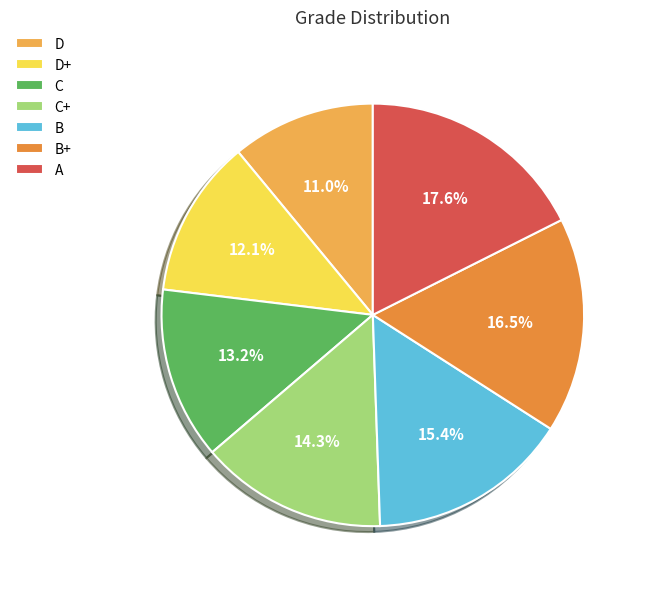

True or false: A accounts for 18% of the total.

True